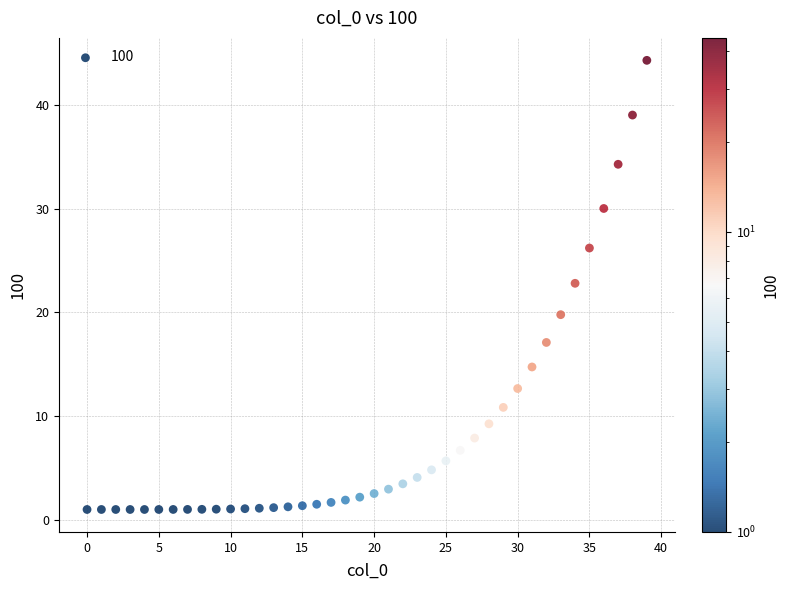

What Y value in the scatter plot is closest to 22?

22.8